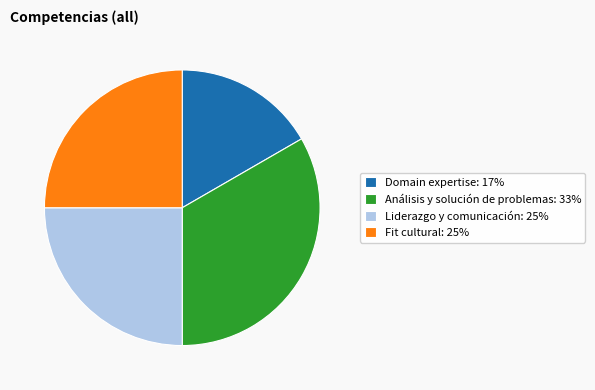

Count the number of slices in the pie.

4